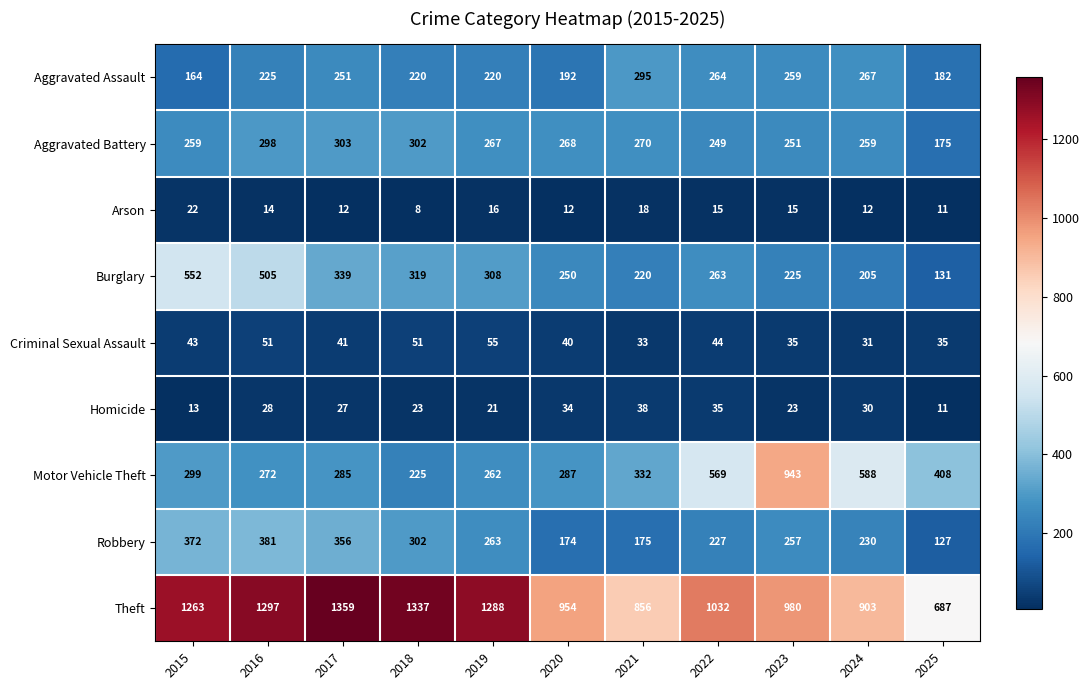

What is the difference between the highest and lowest values at 2022?

1017